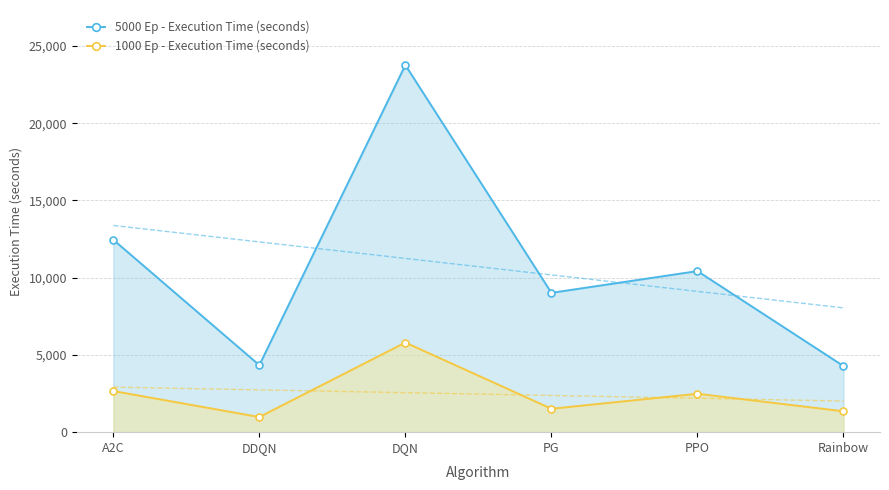

What is the average value of the 5000 Ep - Execution Time (seconds) series?

10712.7